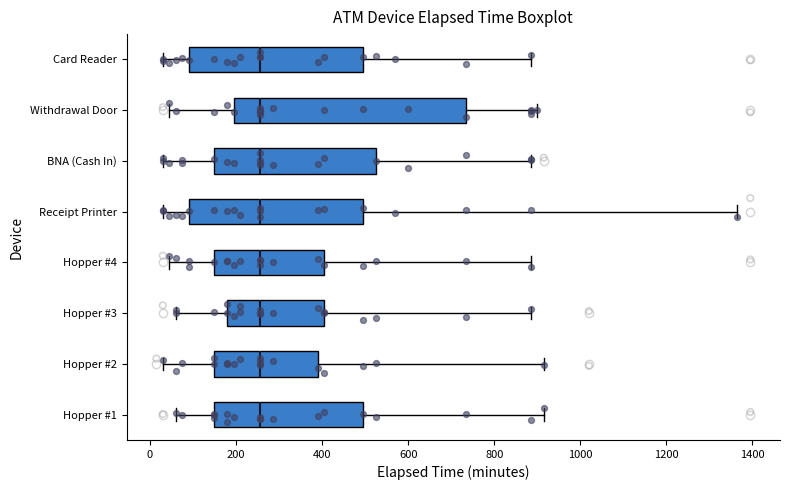

Where does the left whisker of the box for Hopper #2 end on the x-axis? The values are not printed on the chart, so give them approximately, as read against the axis.

40